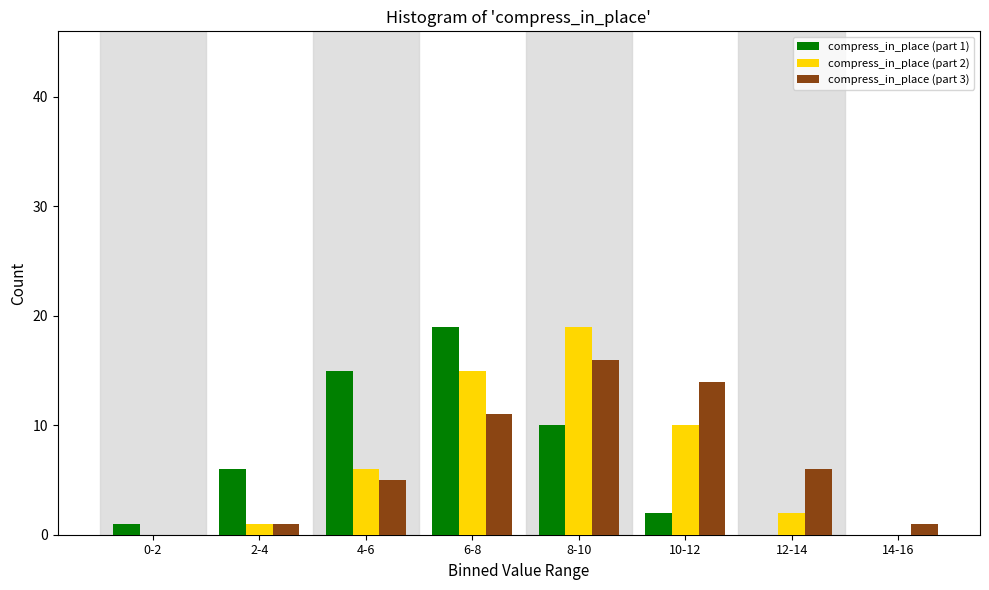

Reading left to right, extract all data points from this chart.

compress_in_place (part 1): 0-2=1	2-4=6	4-6=15	6-8=19	8-10=10	10-12=2	12-14=0	14-16=0
compress_in_place (part 2): 0-2=0	2-4=1	4-6=6	6-8=15	8-10=19	10-12=10	12-14=2	14-16=0
compress_in_place (part 3): 0-2=0	2-4=1	4-6=5	6-8=11	8-10=16	10-12=14	12-14=6	14-16=1